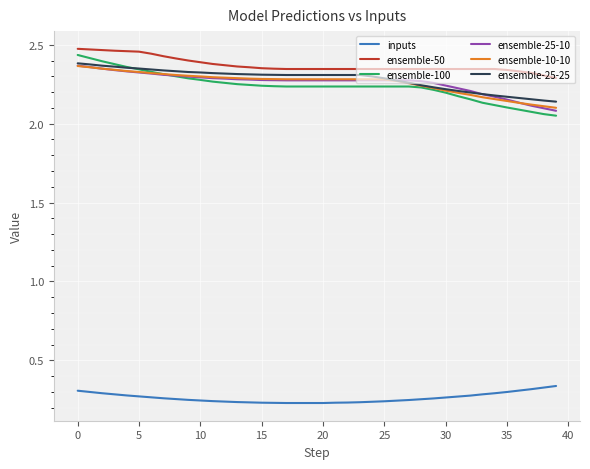

True or false: inputs and ensemble-10-10 intersect in this chart.

False